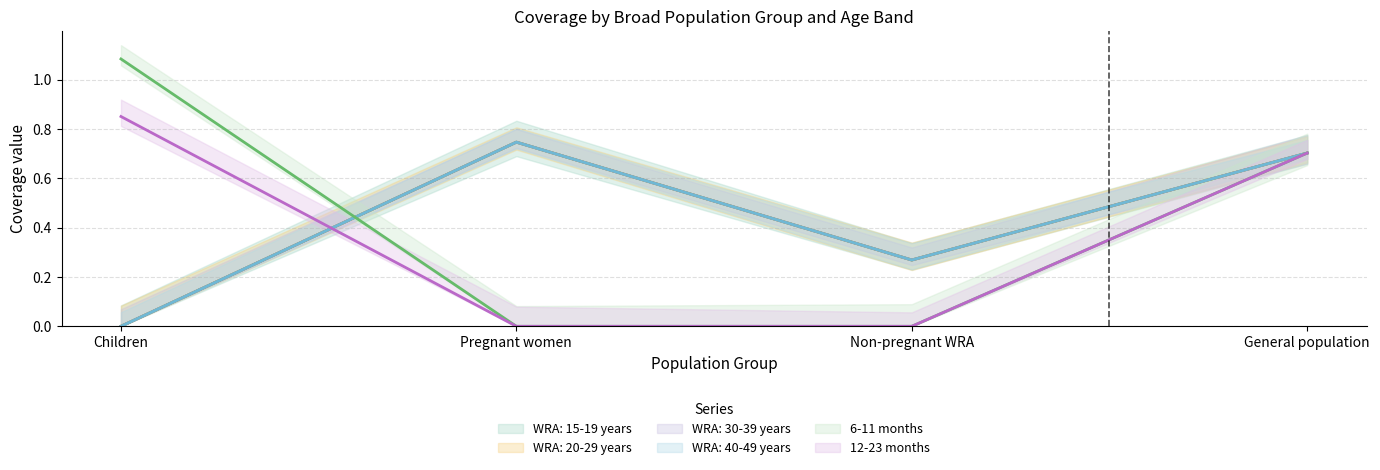

What is the label of the 3rd point from the left?

Non-pregnant WRA